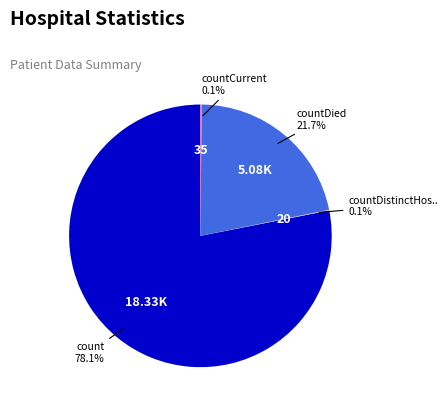

Is there any slice that represents more than half of the pie?

Yes